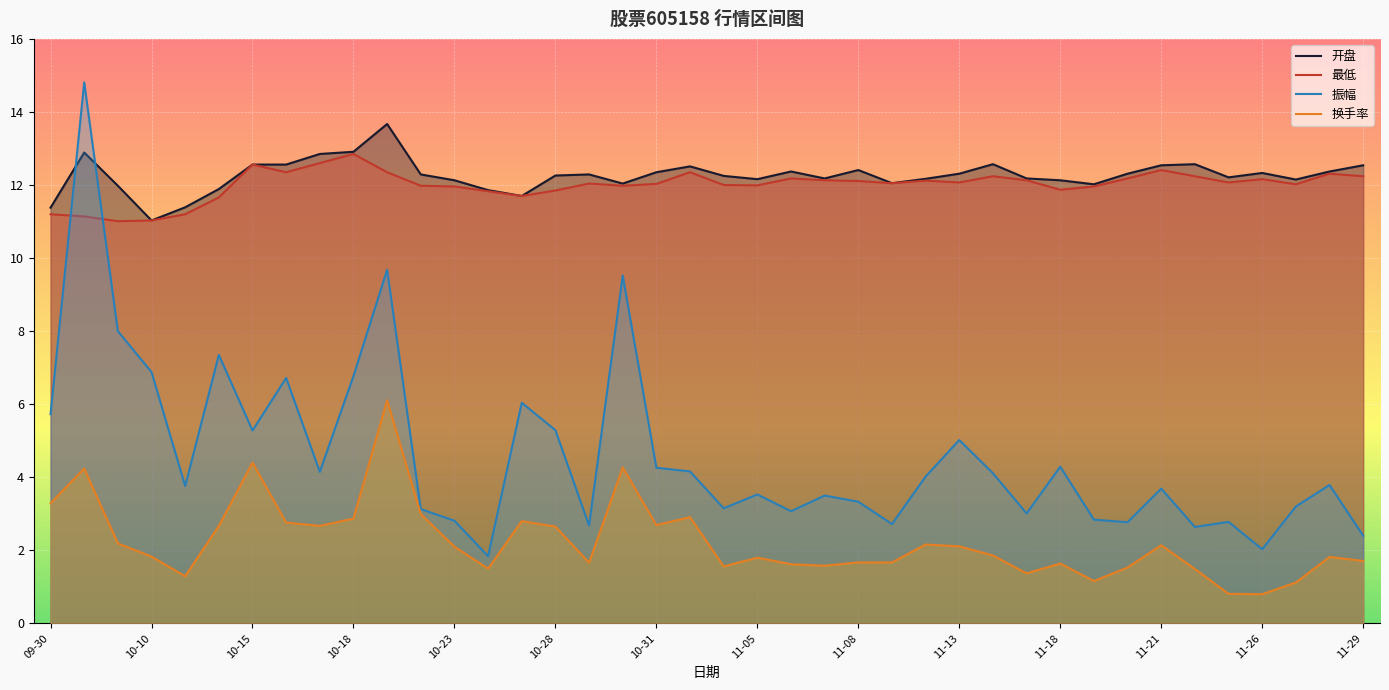

What is the maximum value for 换手率?

6.1